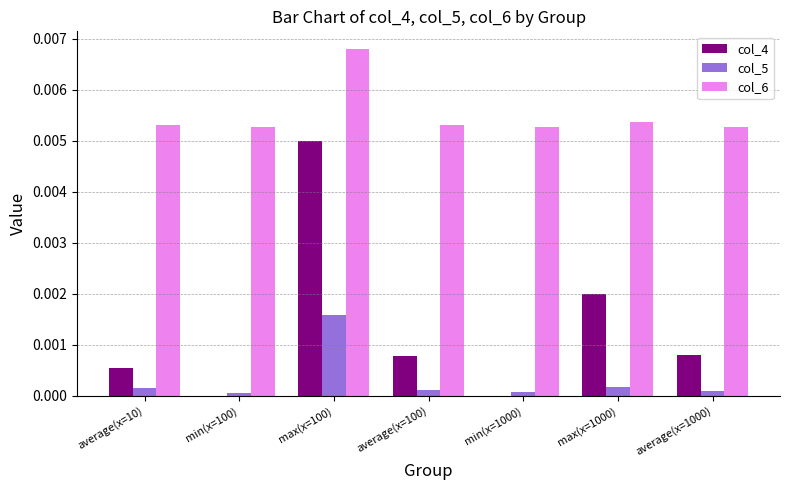

The value of col_4 at min(x=100) is 0.0. True or false?

True